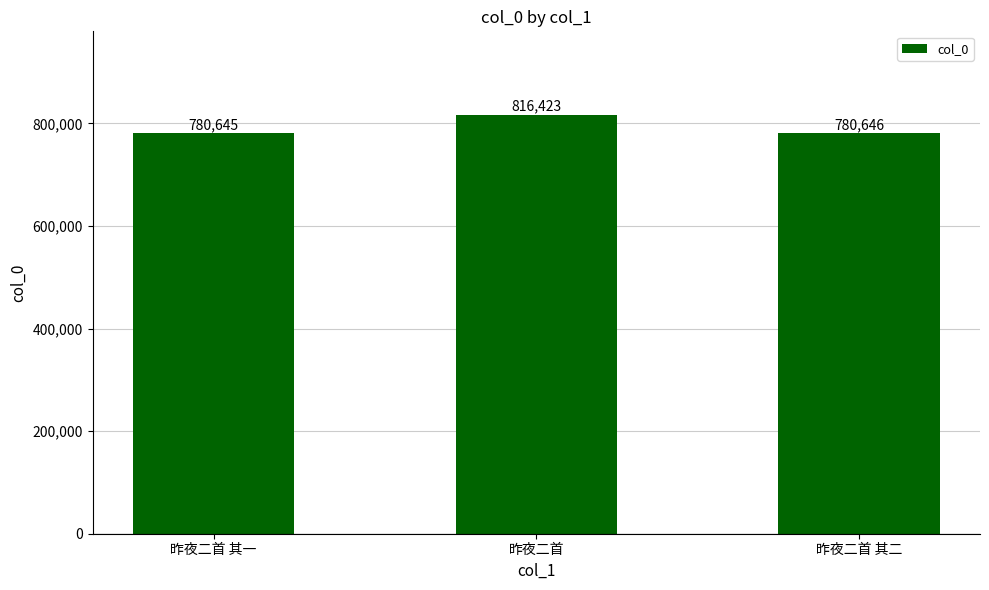

Which has a higher value, 昨夜二首 其一 or 昨夜二首 其二?

昨夜二首 其二